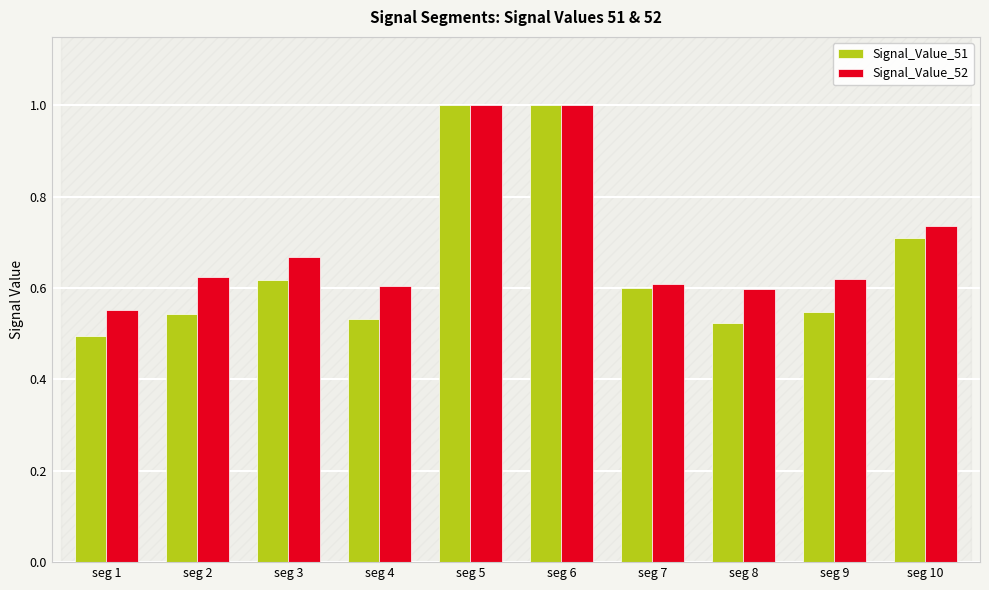

At which label is Signal_Value_51 closest to 0?

seg 1